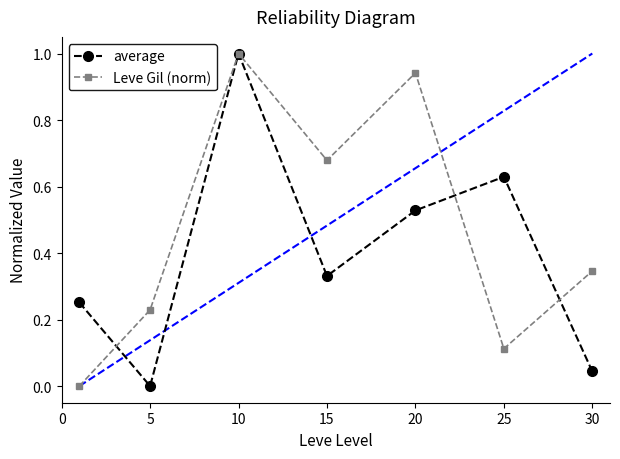

Count the number of categories in the chart.

7